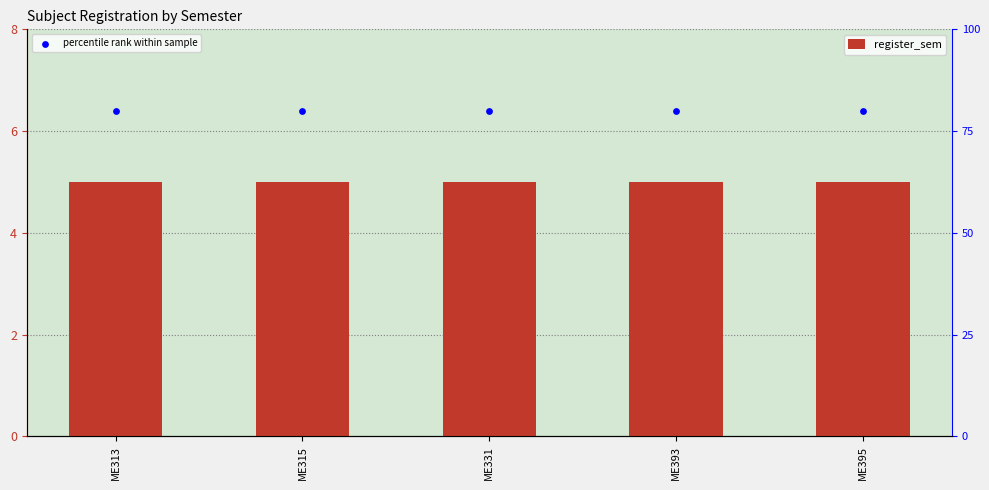

What is the total value across all series at ME331?

85